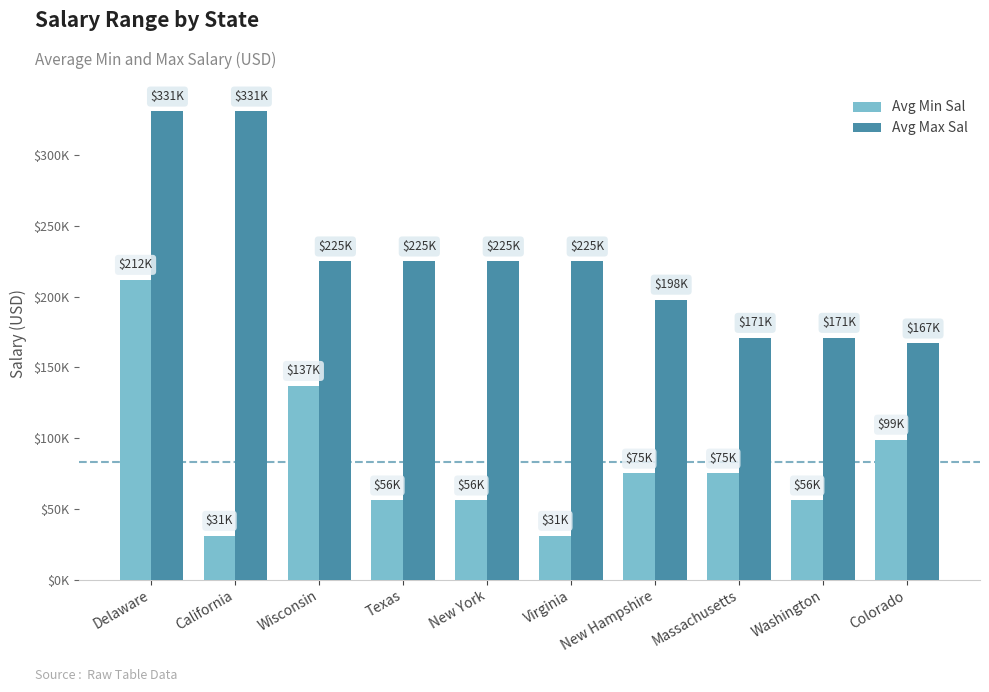

What are all the series names shown in the legend?

Avg Min Sal, Avg Max Sal